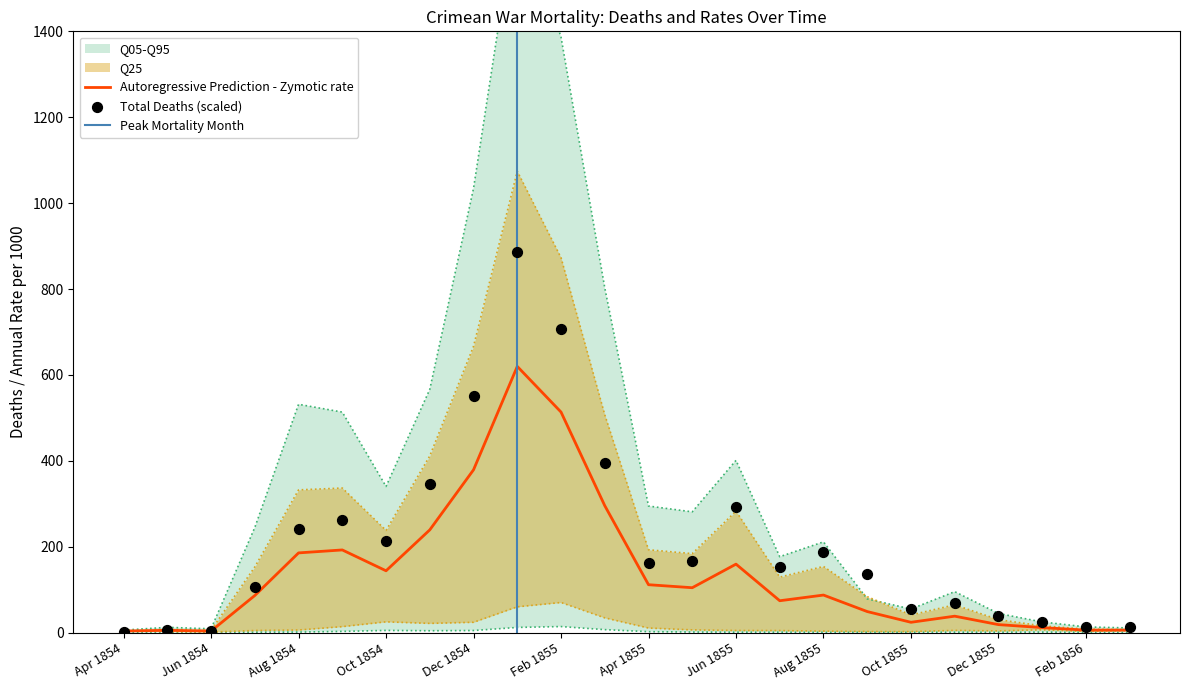

The Autoregressive Prediction - Zymotic rate series shows 851.5 at Feb 1855. True or false?

False